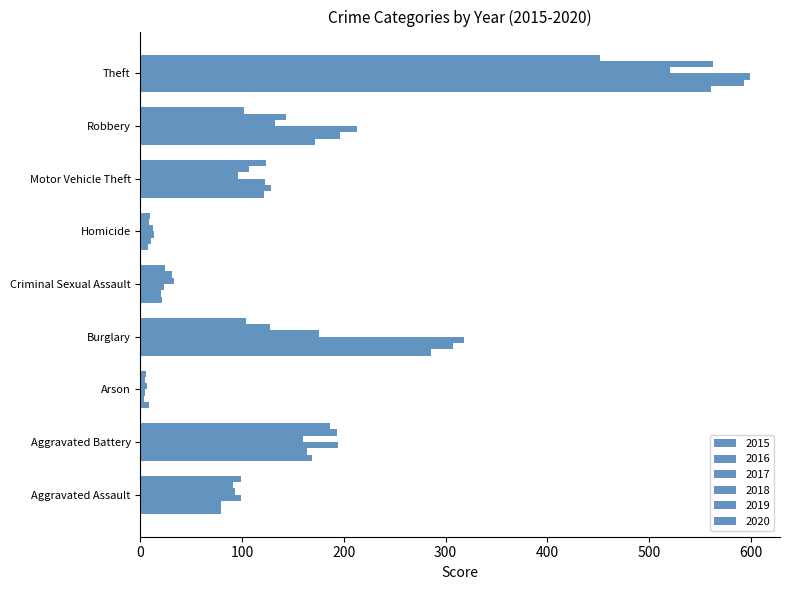

How many data points in 2020 are less than 102?

4